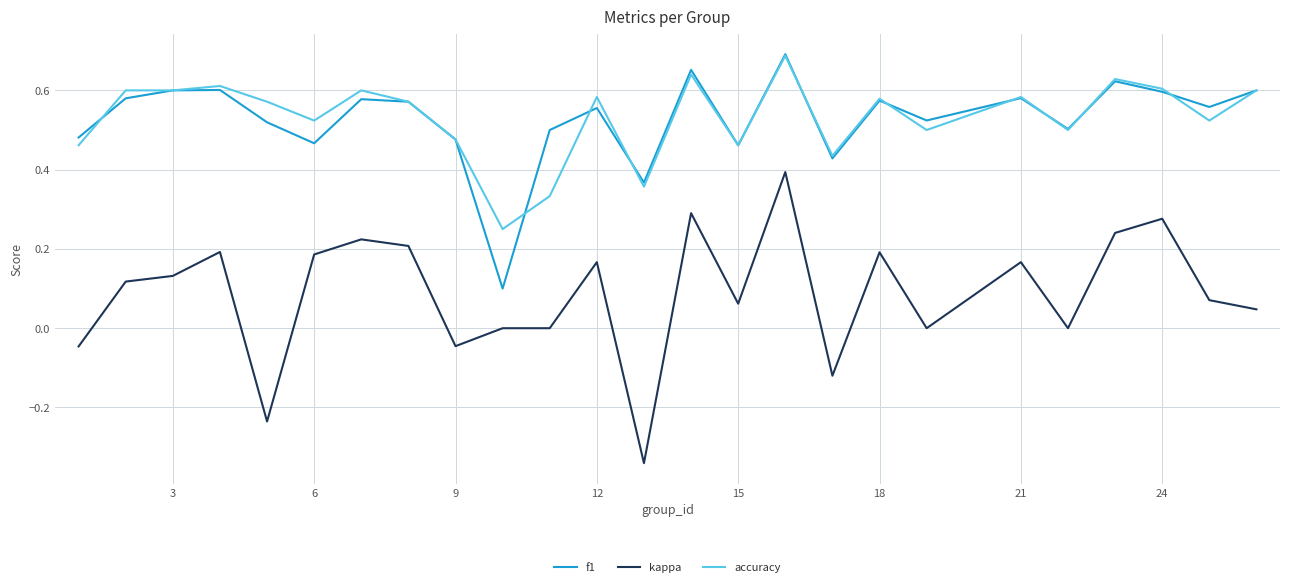

True or false: f1 and kappa intersect in this chart.

False